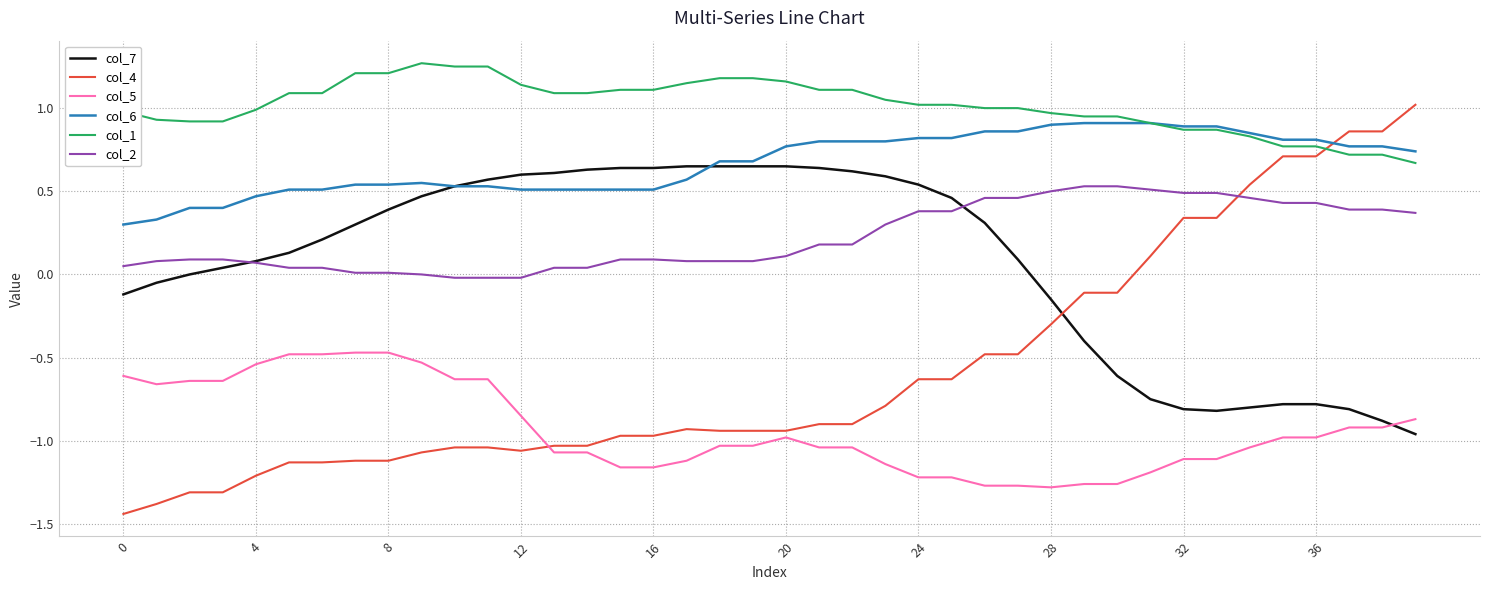

At how many categories does at least one series exceed 0?

40